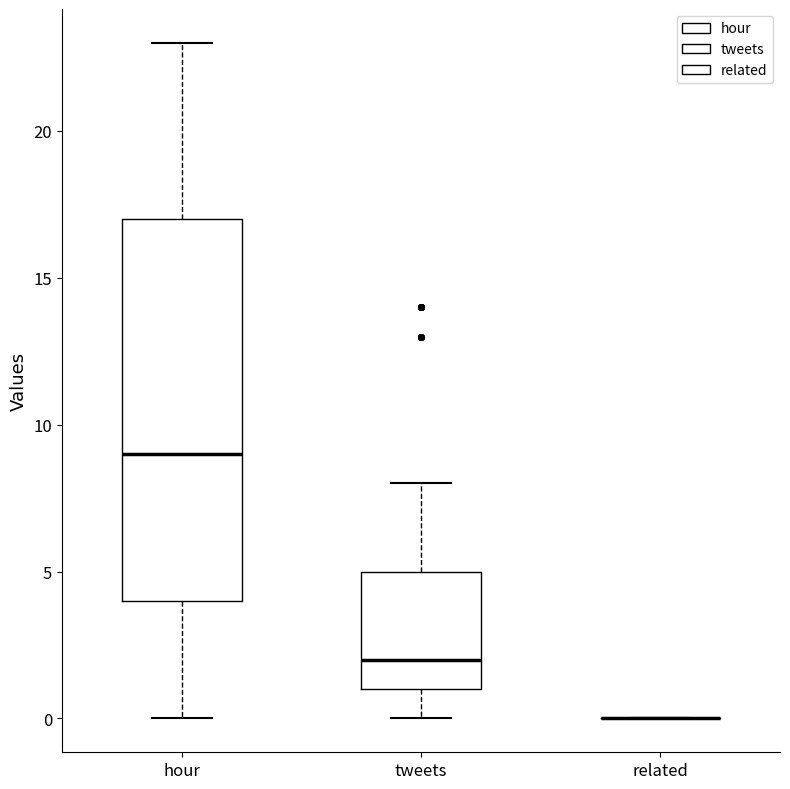

Which box is the tallest, from its lower edge to its upper edge?

hour